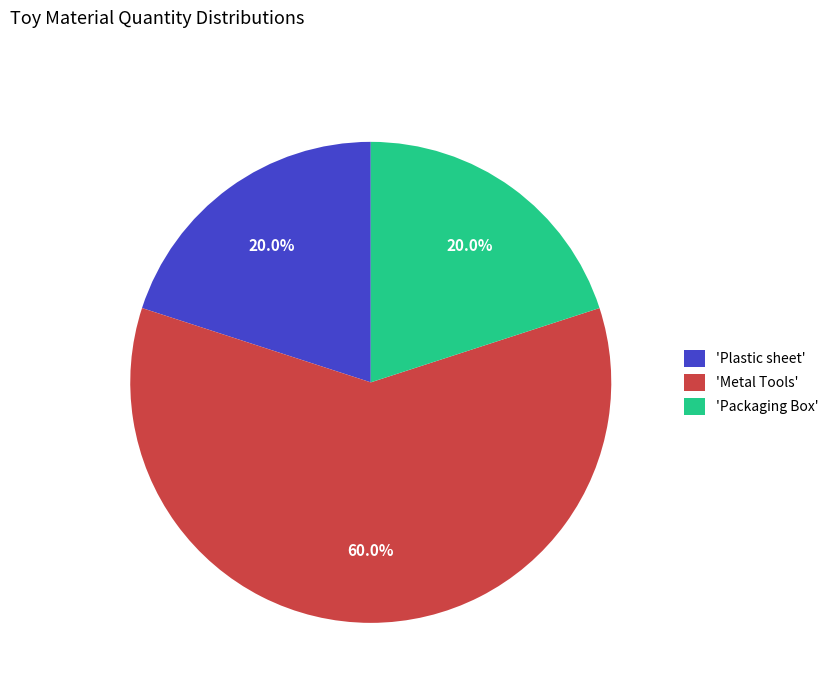

Count the number of slices in the pie.

3